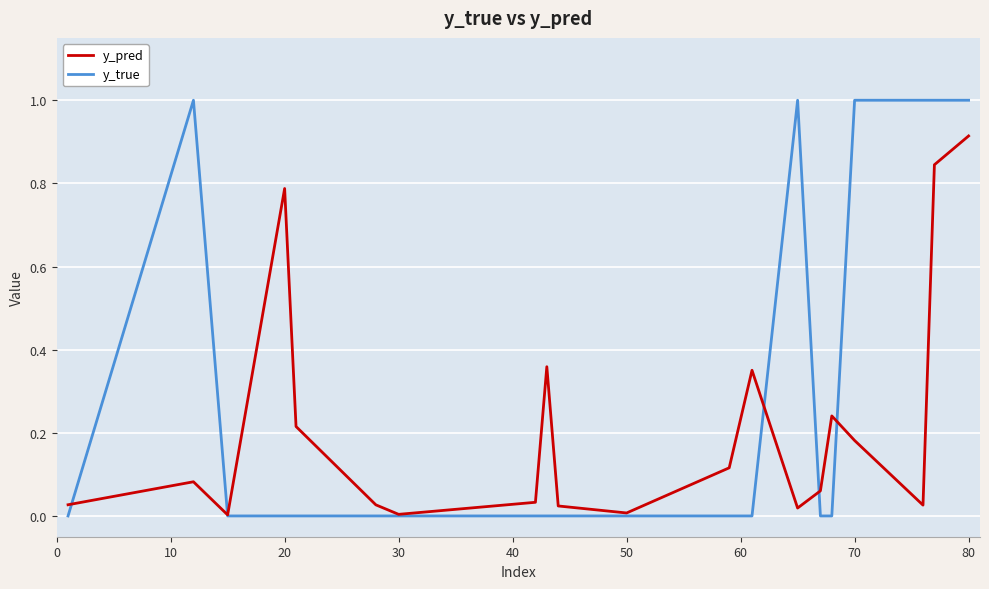

Which series has the widest spread of values?

y_true